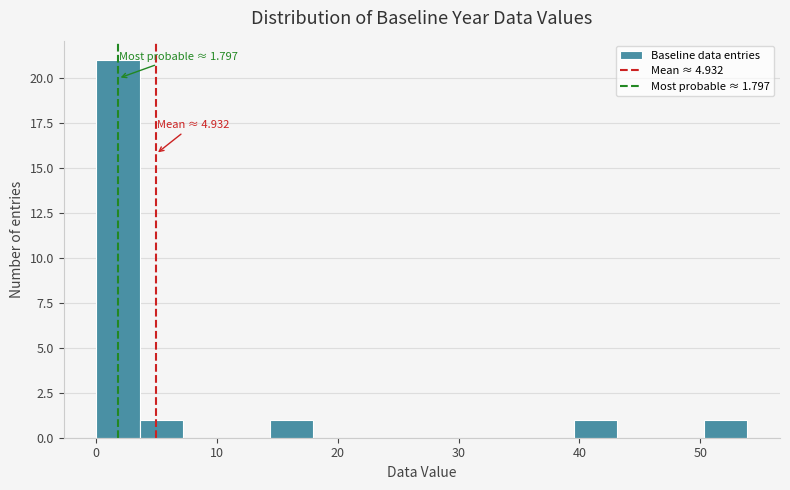

Read against the x-axis, roughly where is the centre of the tallest bar?

2